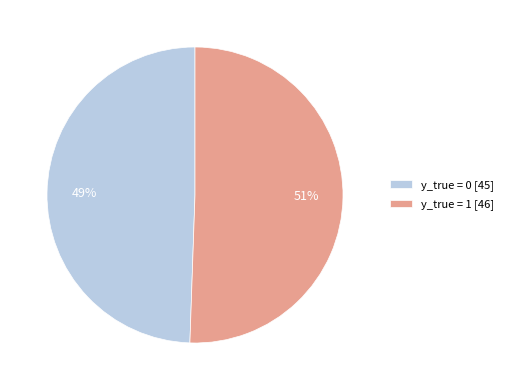

Do y_true = 0 [45] and y_true = 1 [46] together represent more than half of the pie?

Yes